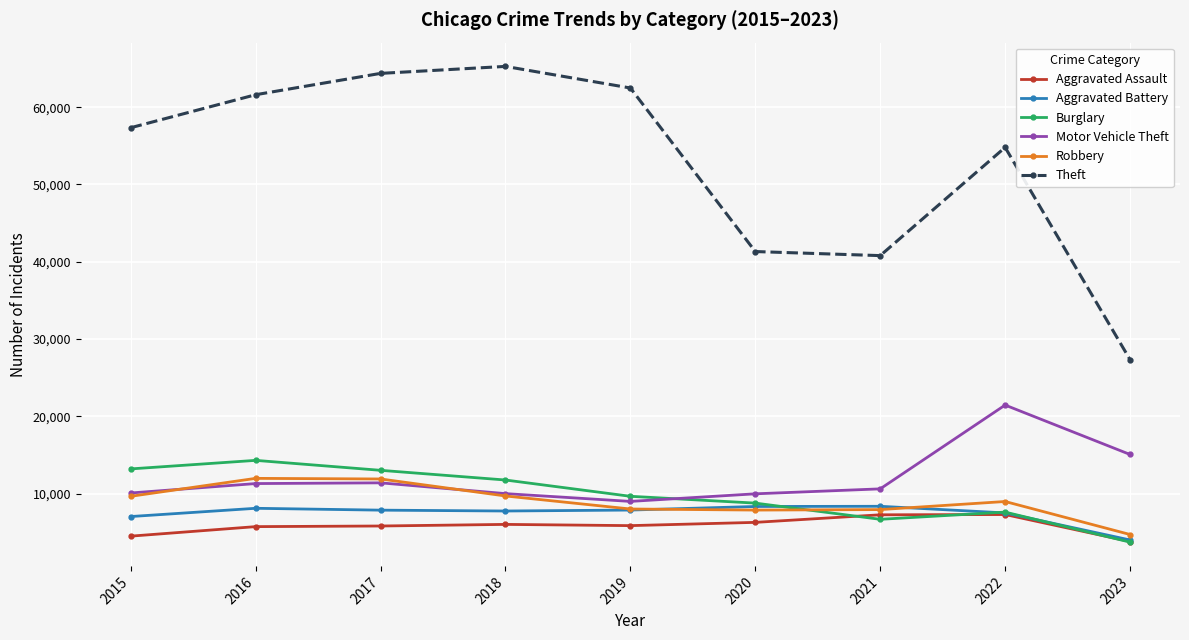

At how many categories does at least one series exceed 15709?

9